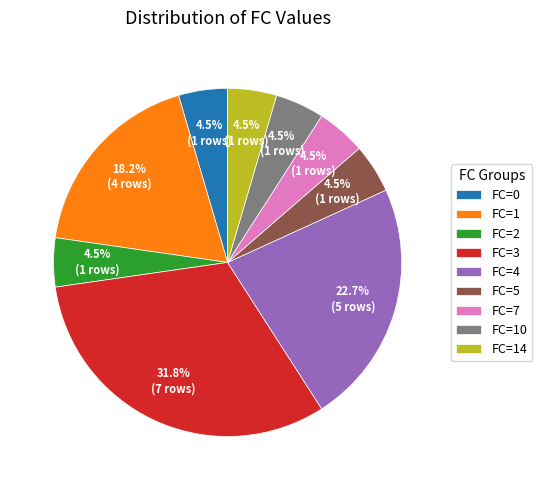

Between FC=0 and FC=1, which is larger?

FC=1